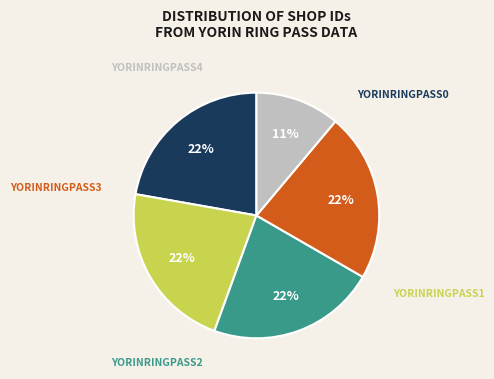

Is there a majority slice in this chart?

No